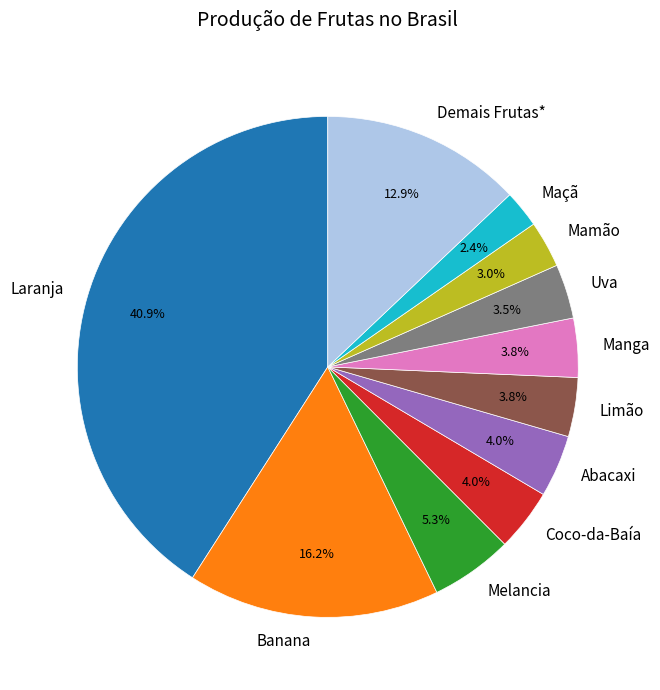

Is there a majority slice in this chart?

No